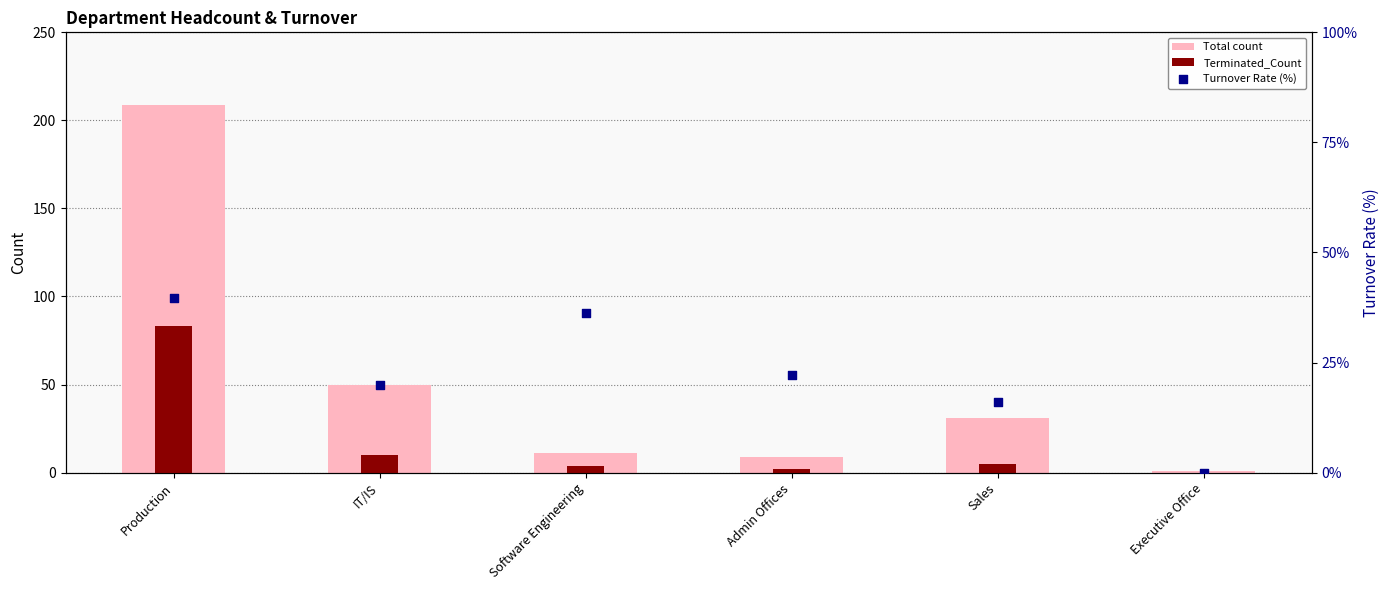

Which series contains the lowest Y value?

Terminated_Count